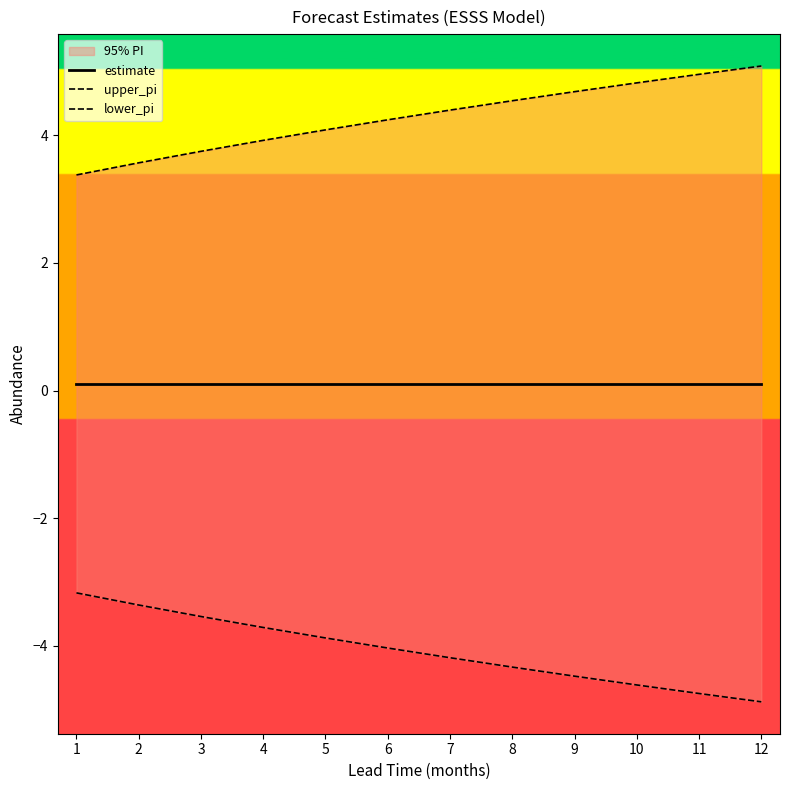

True or false: upper_pi and lower_pi cross at least once.

False